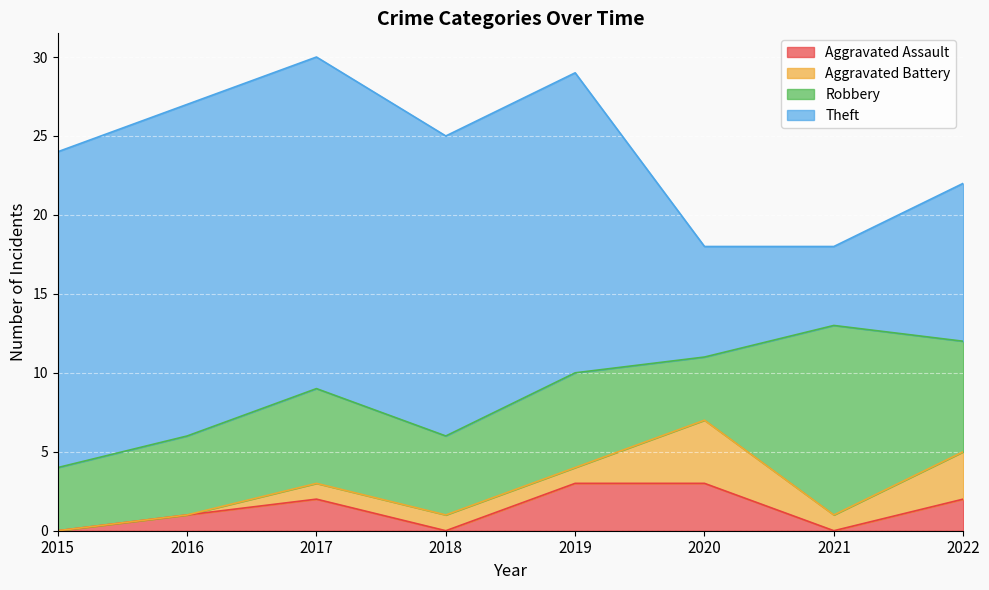

Between which two adjacent categories do Robbery and Theft first intersect?

2020 and 2021